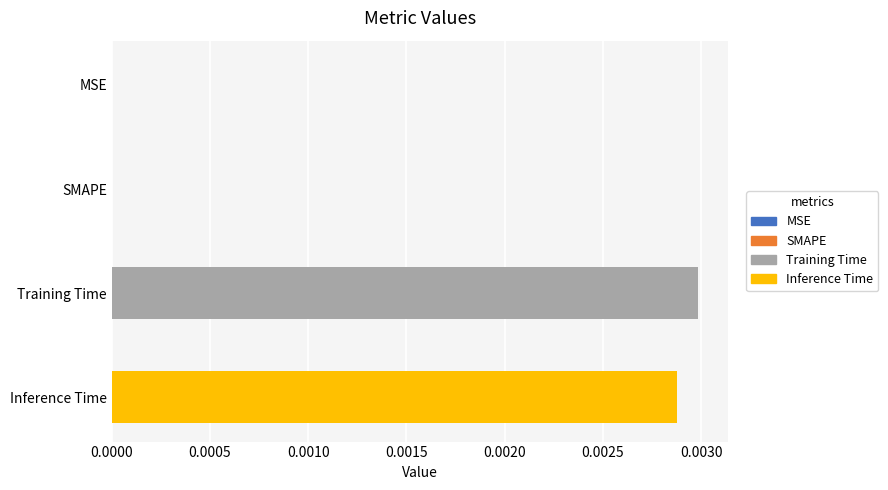

True or false: the data shows 0.0 at Inference Time.

True